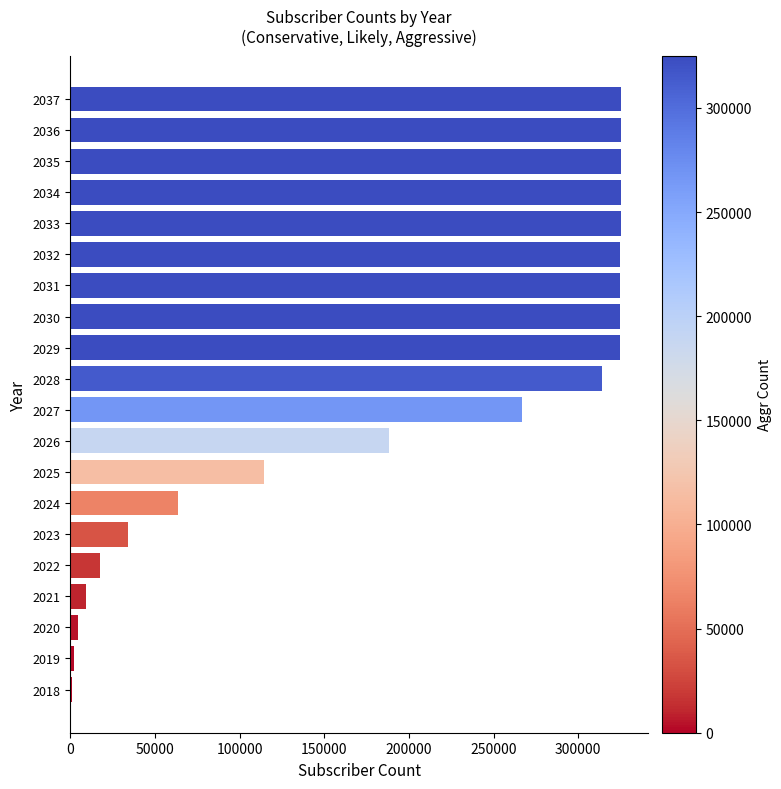

What is the smallest value displayed?

1284